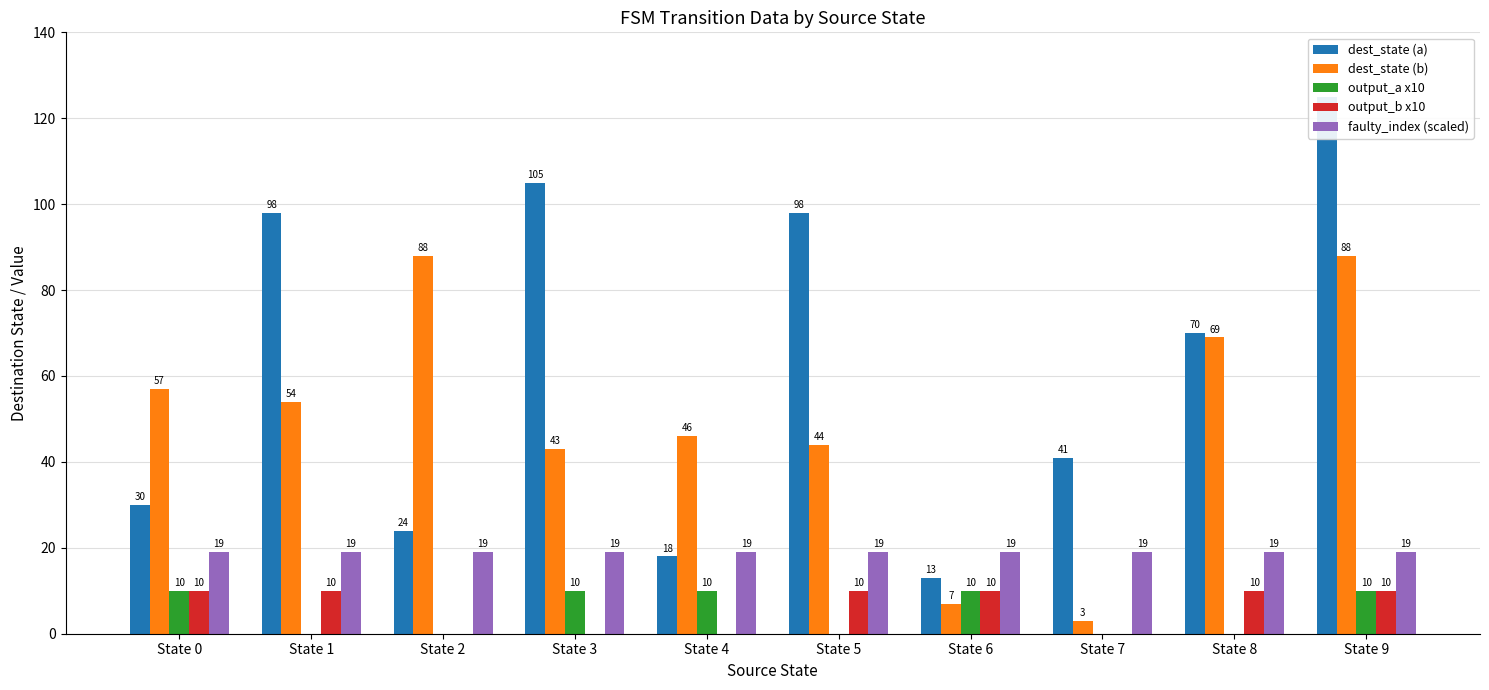

At how many categories does at least one series exceed 101?

2